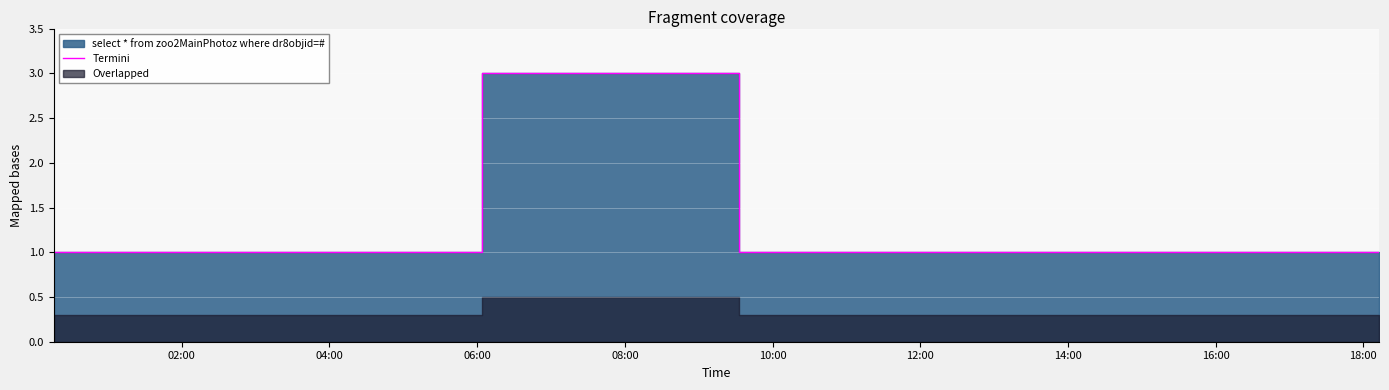

What is the label of the 2nd point from the right?

14:00